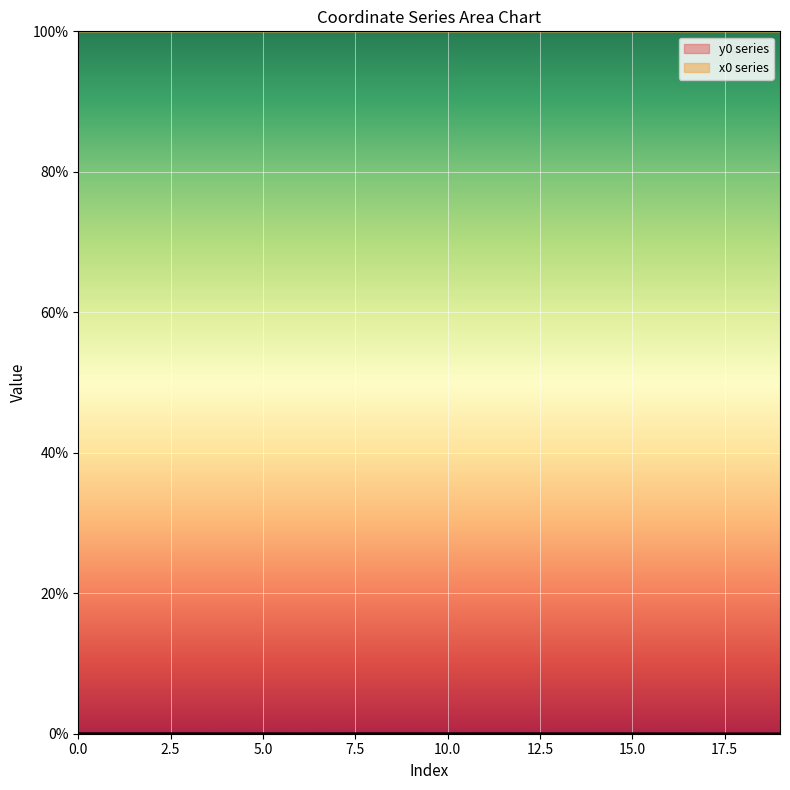

True or false: y0 has a value of 0.0 at 18.

False